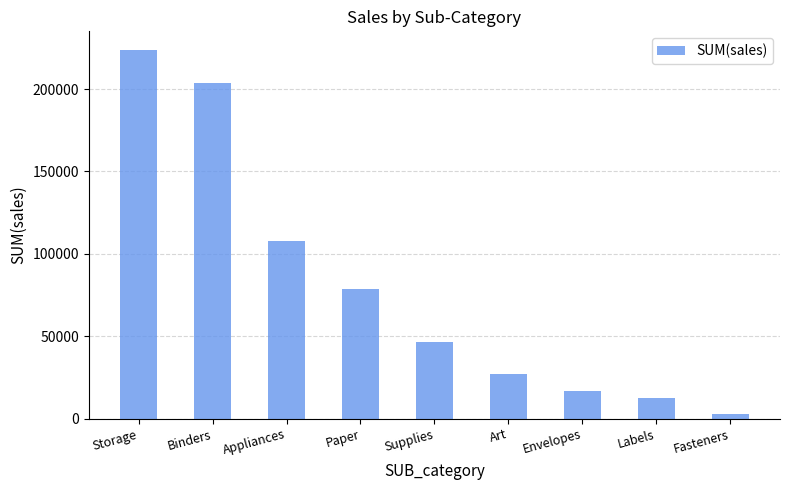

What is the label of the 8th bar from the right?

Binders